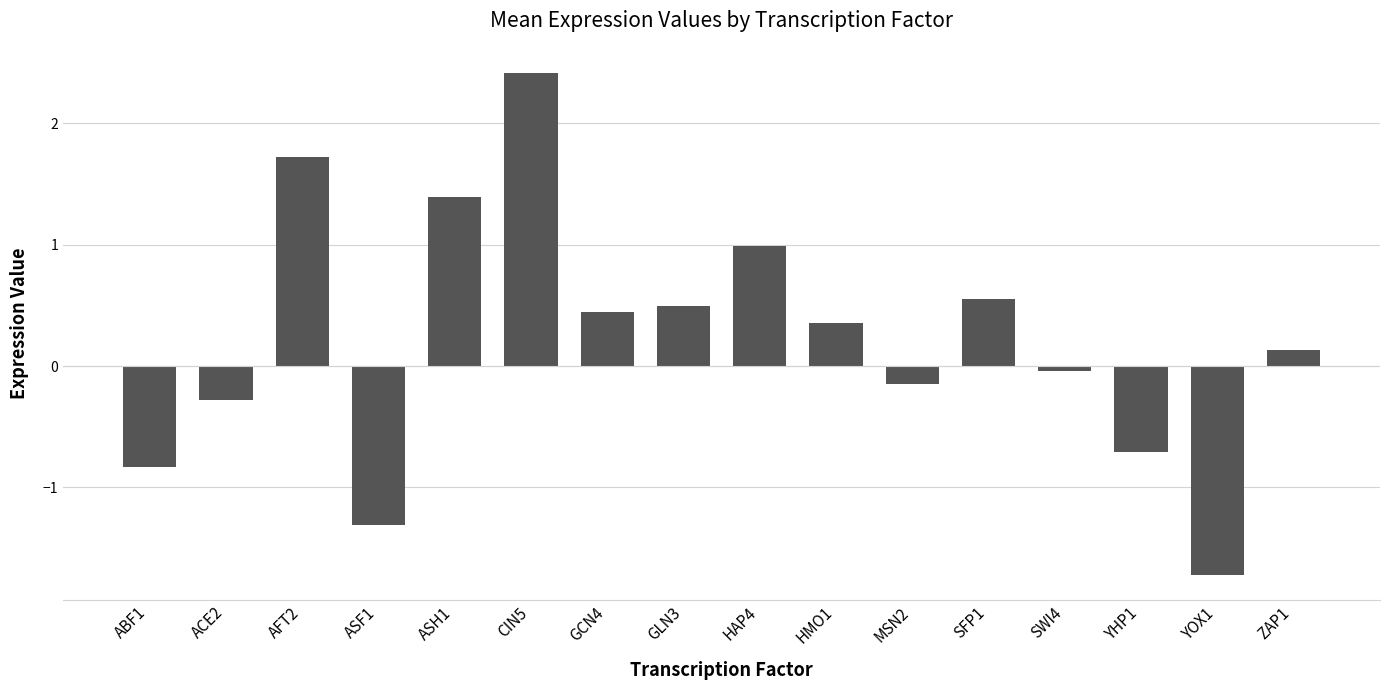

Which has a higher value, GLN3 or ACE2?

GLN3